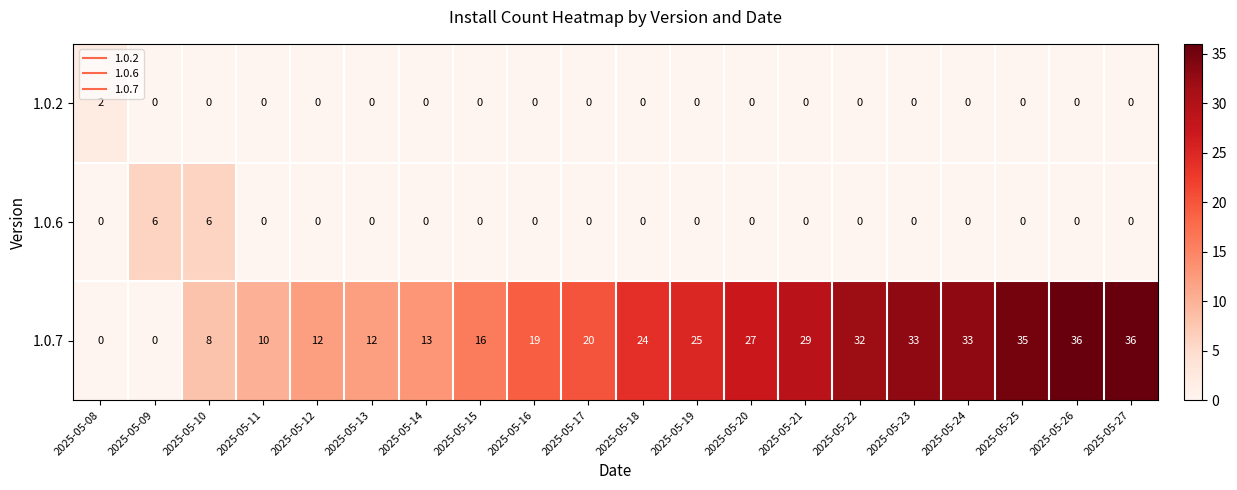

True or false: 1.0.7 has a value of 42 at 2025-05-19.

False